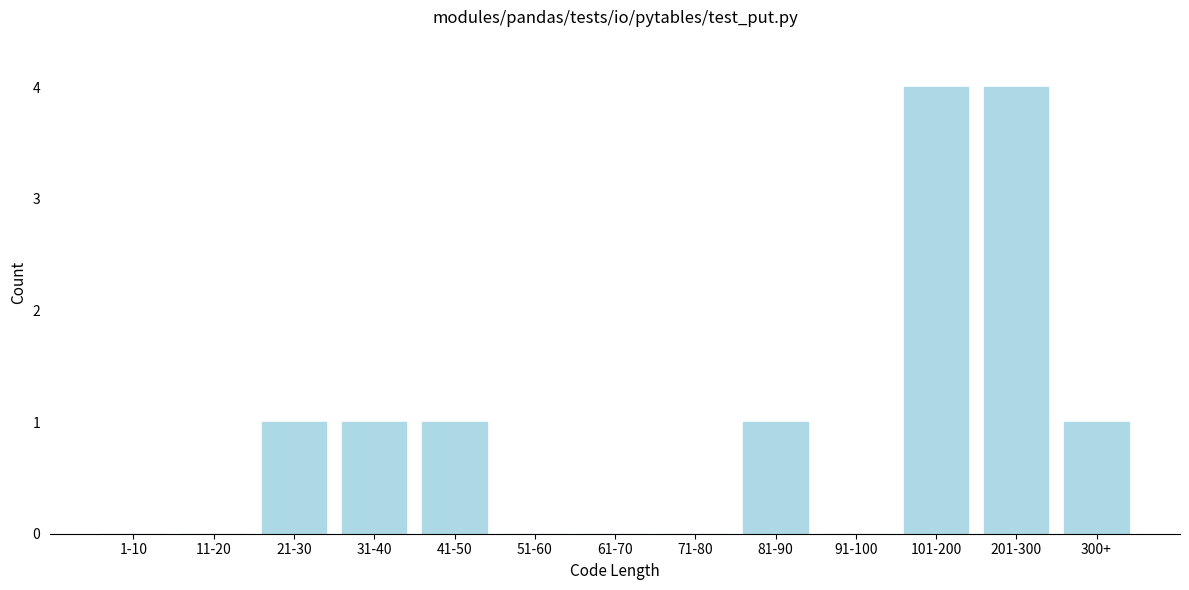

Reading left to right, what are all the values shown in this chart?

1-10=0	11-20=0	21-30=1	31-40=1	41-50=1	51-60=0	61-70=0	71-80=0	81-90=1	91-100=0	101-200=4	201-300=4	300+=1